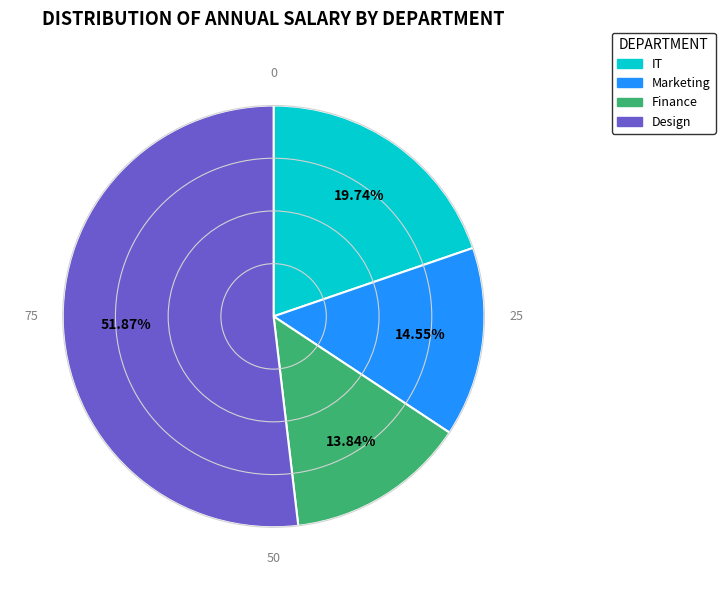

True or false: Design accounts for 52% of the total.

True